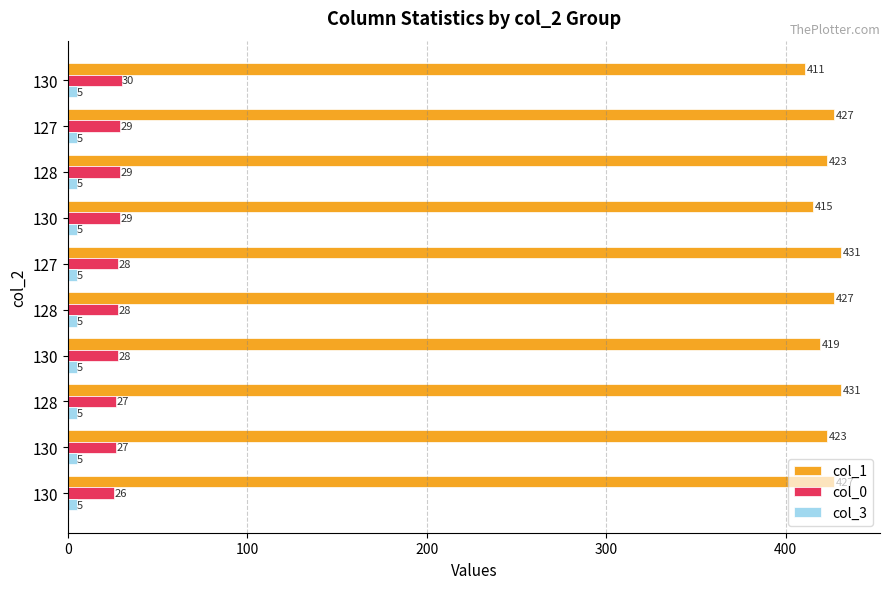

Which series has the largest range (max minus min)?

col_1